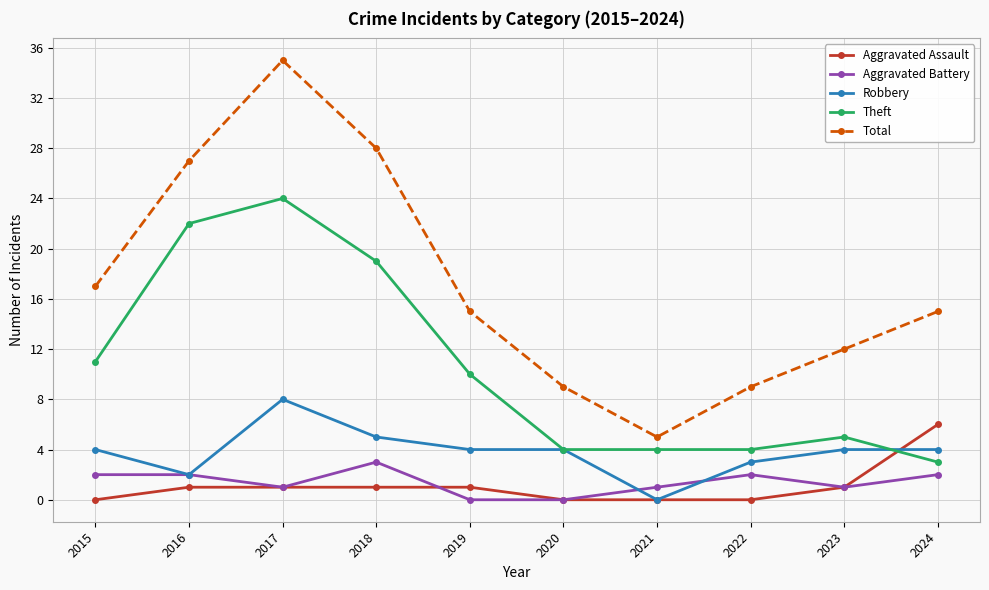

How many lines are shown in the chart?

5